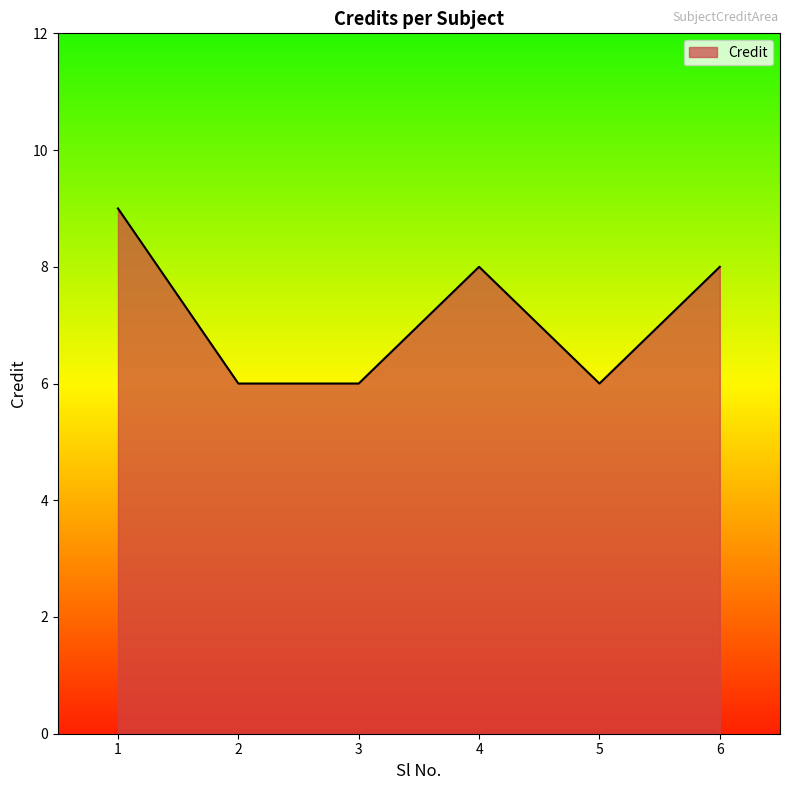

True or false: there are more than 0 points higher than both neighbors.

True